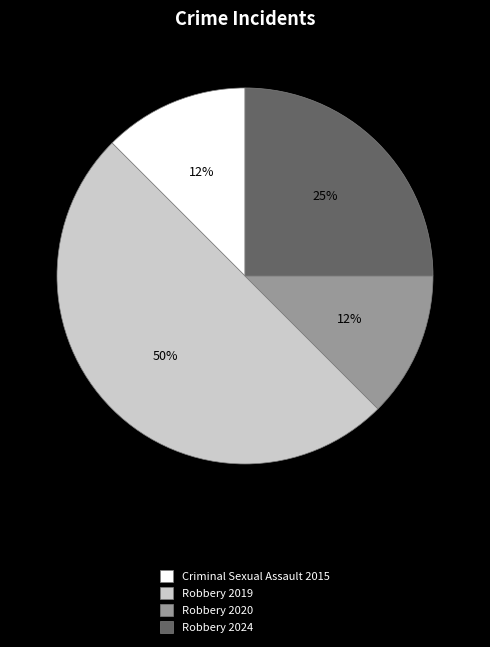

To the nearest percent, what portion does Robbery 2024 represent?

25%